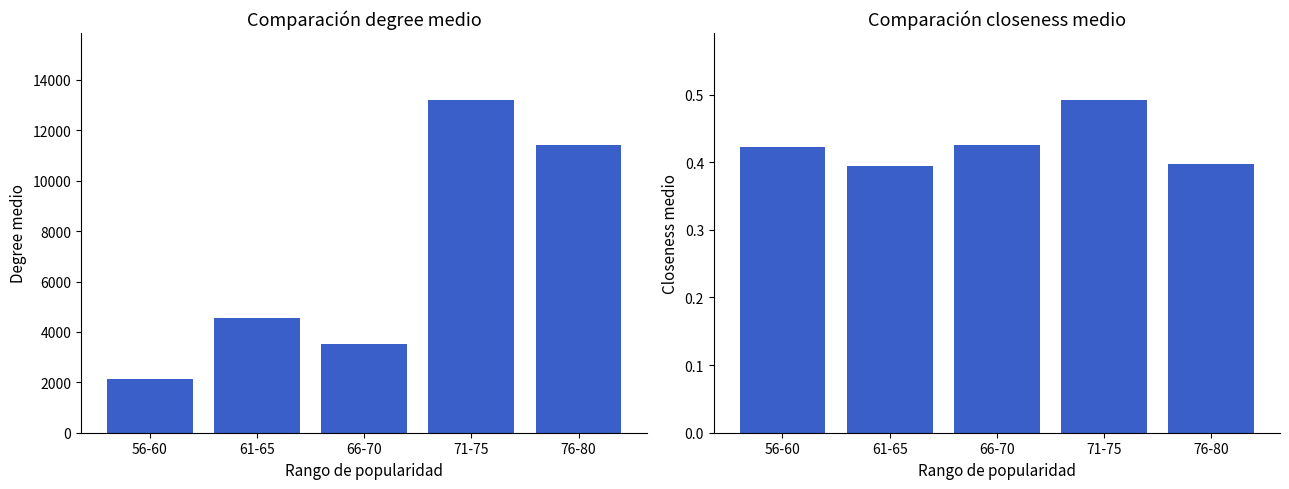

At which label is avg_closeness closest to 0?

61-65